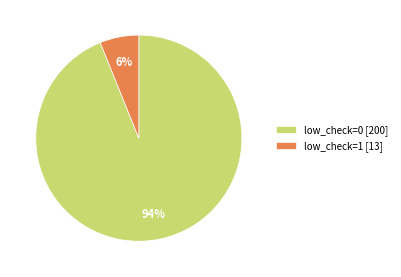

To the nearest percent, what is the average slice percentage?

50%